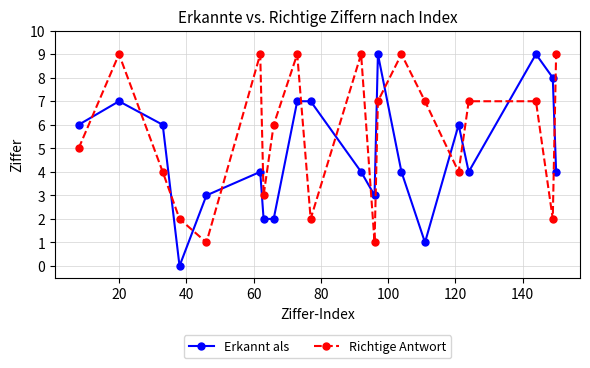

What is the highest value of the Erkannt als series?

9